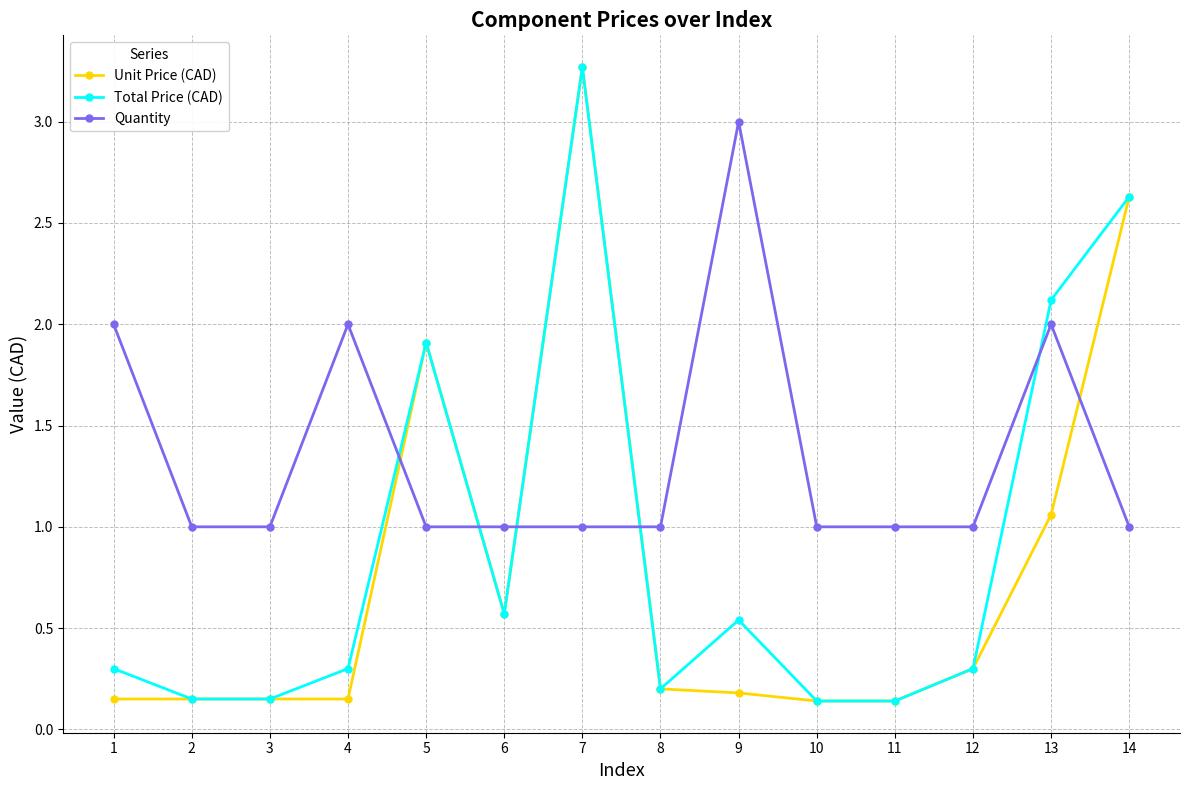

At which category does Total Price (CAD) reach its first local peak?

5